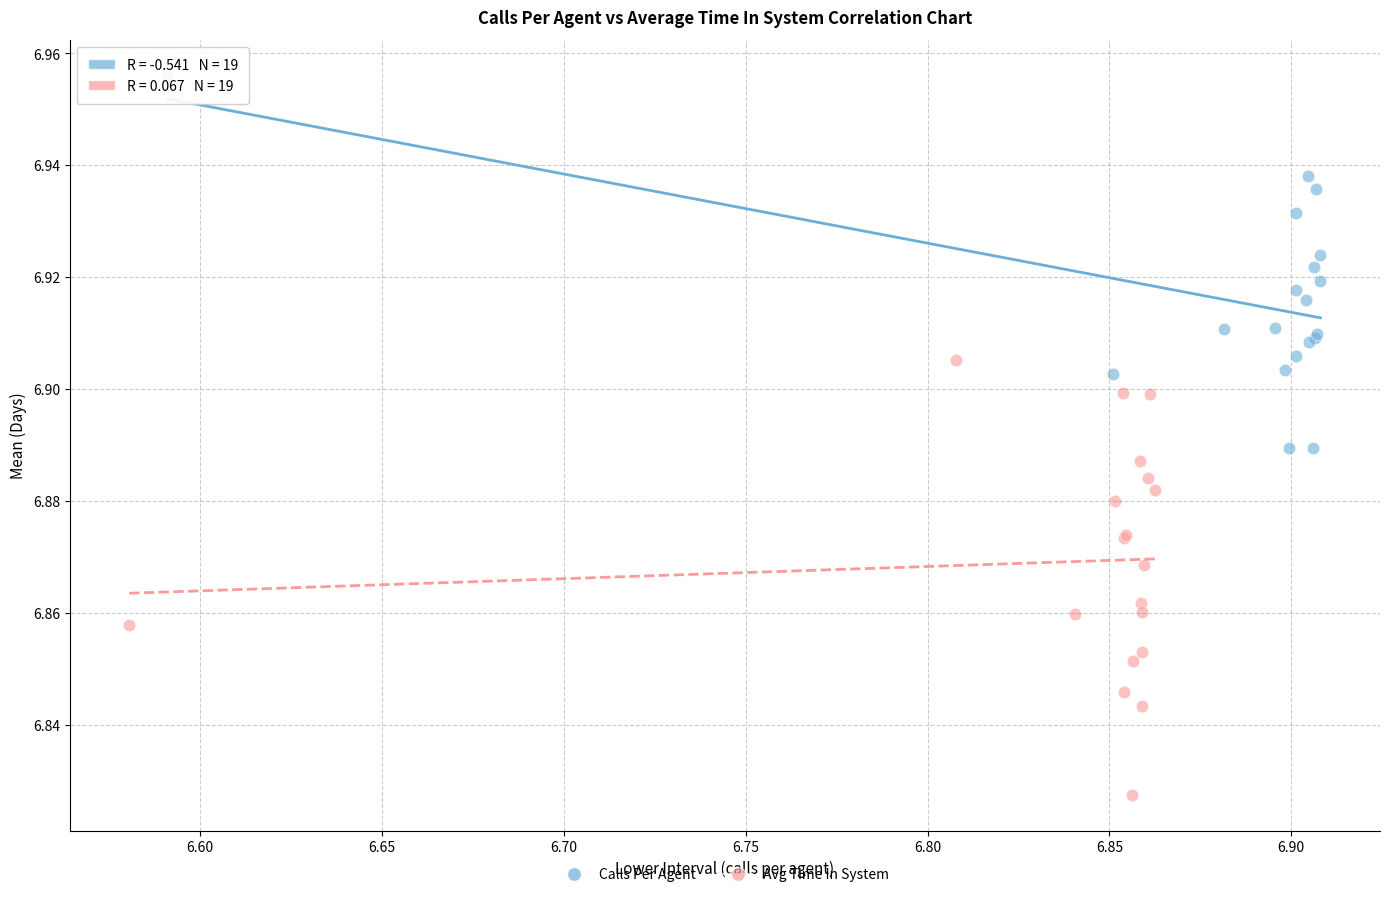

Which series has the widest spread of Y values?

Avg Time In System